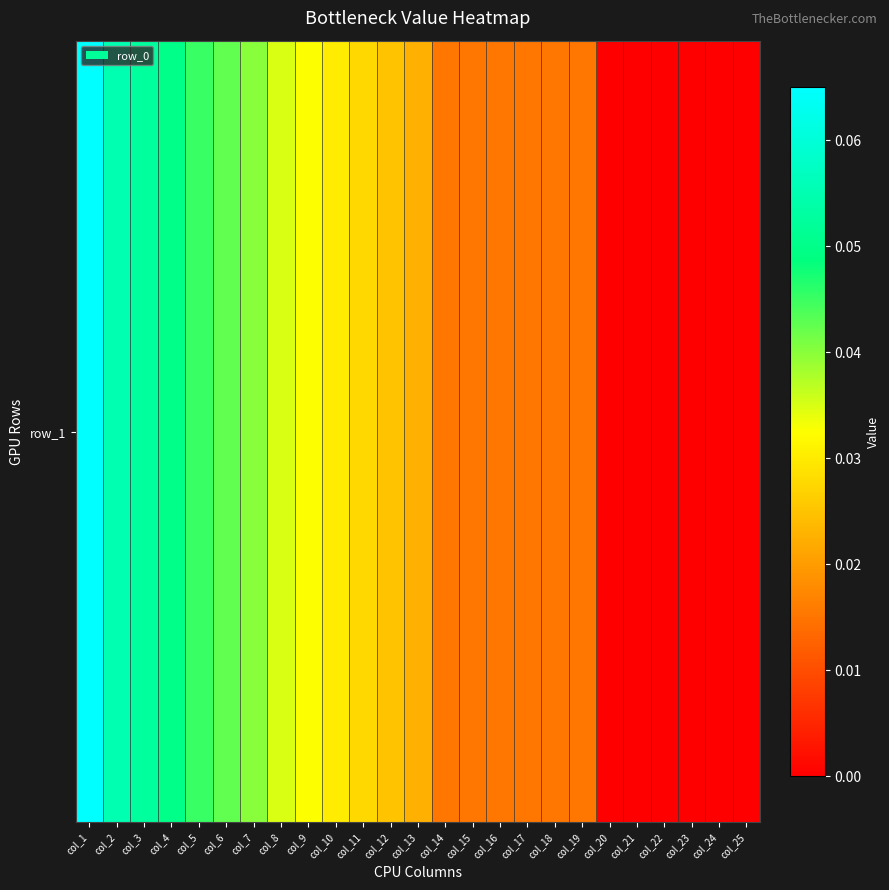

At which category does the chart reach its minimum across all series?

col_20